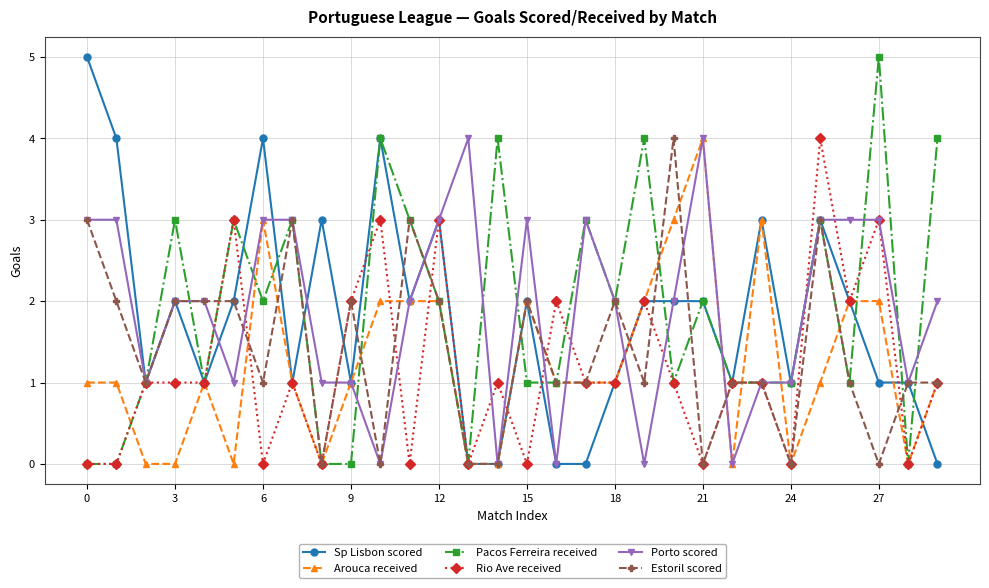

What is the maximum value for Pacos Ferreira received?

5